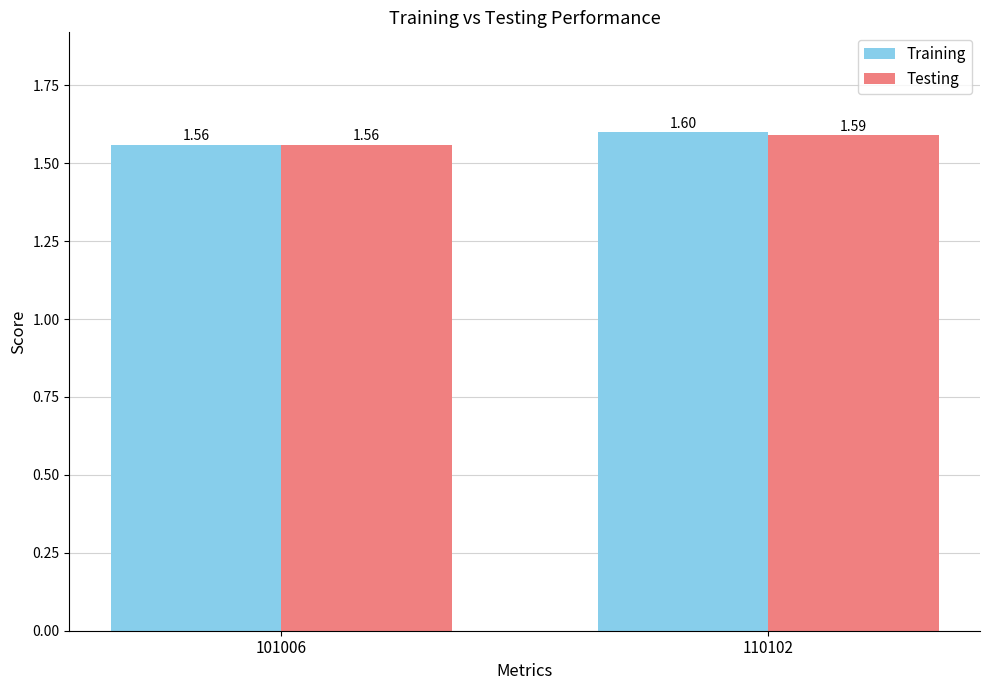

Reading left to right, list all the values displayed in this chart.

Training: 101006=1.6	110102=1.6
Testing: 101006=1.6	110102=1.6